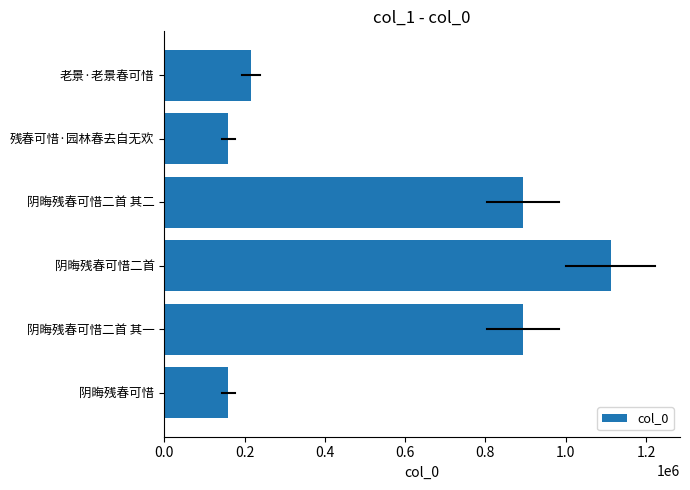

What is the change in value from 阴晦残春可惜 to 阴晦残春可惜二首 其一?

+734452